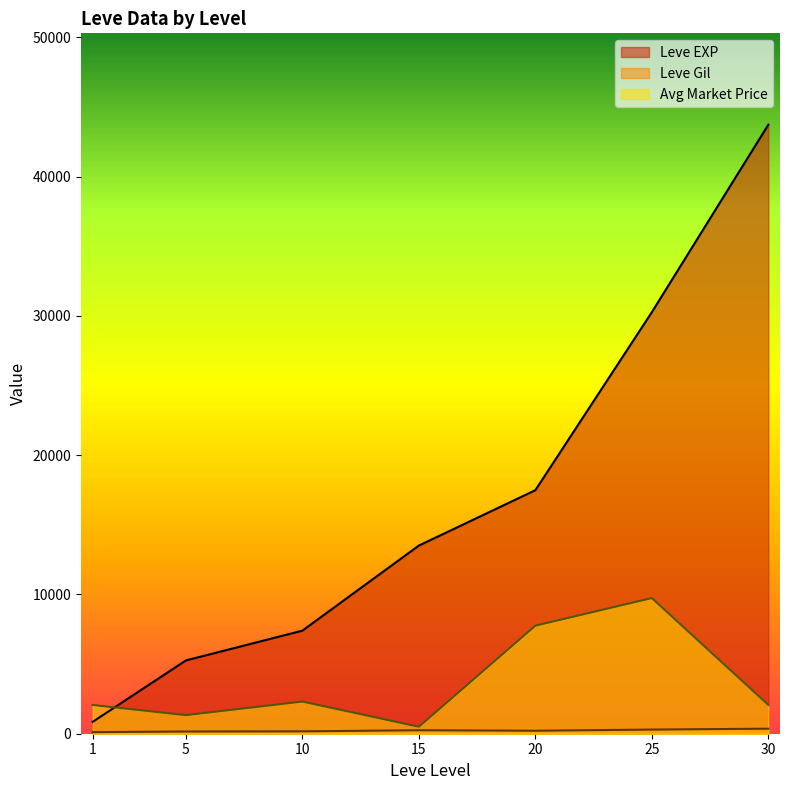

List the labels in order of Leve EXP value, largest first.

30, 25, 20, 15, 10, 5, 1